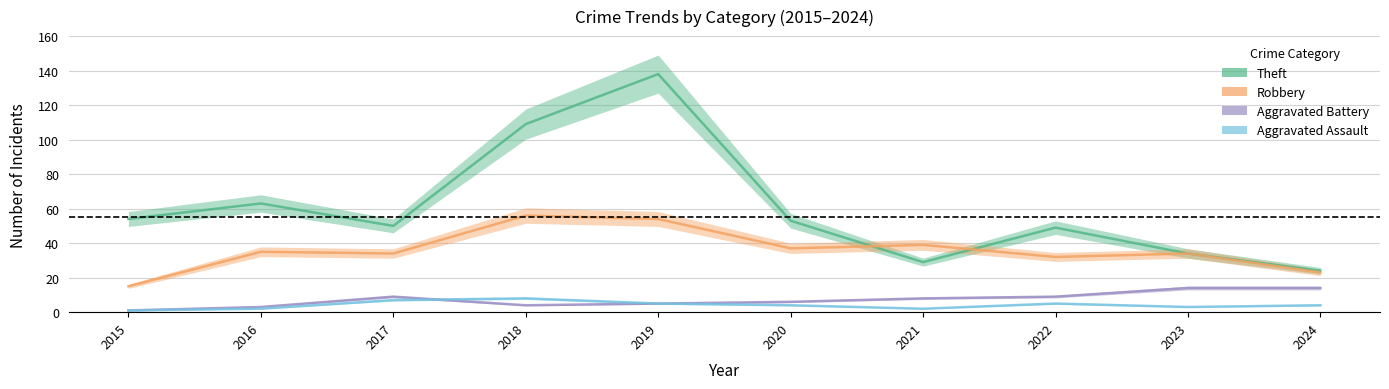

Between 2016 and 2019, which series saw the biggest shift?

Theft